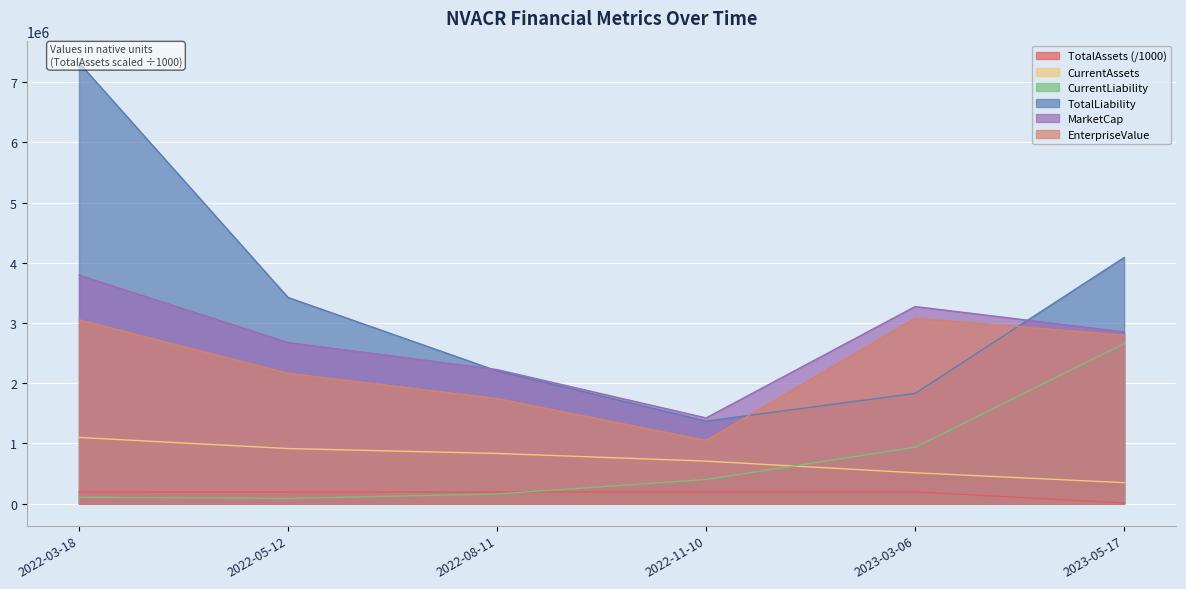

What is the difference between the maximum and minimum values in the TotalLiability series?

5953126.0